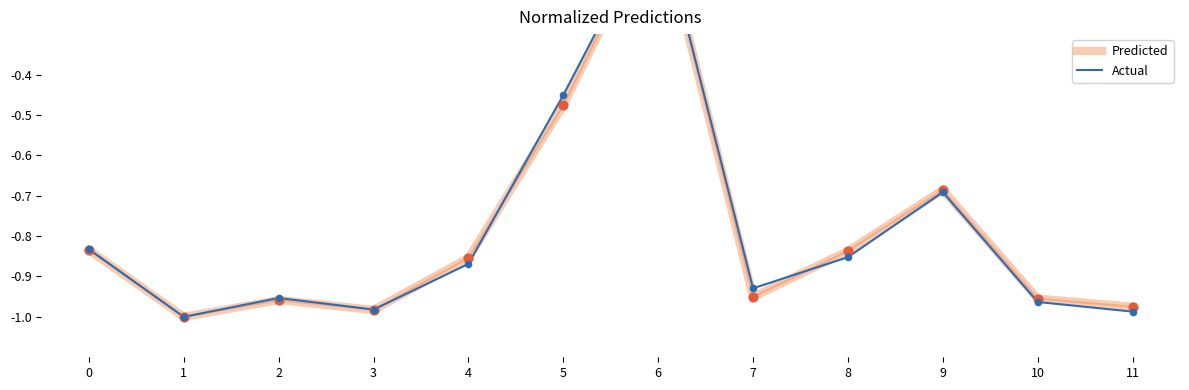

Which series has the largest Y range (max minus min)?

Predicted